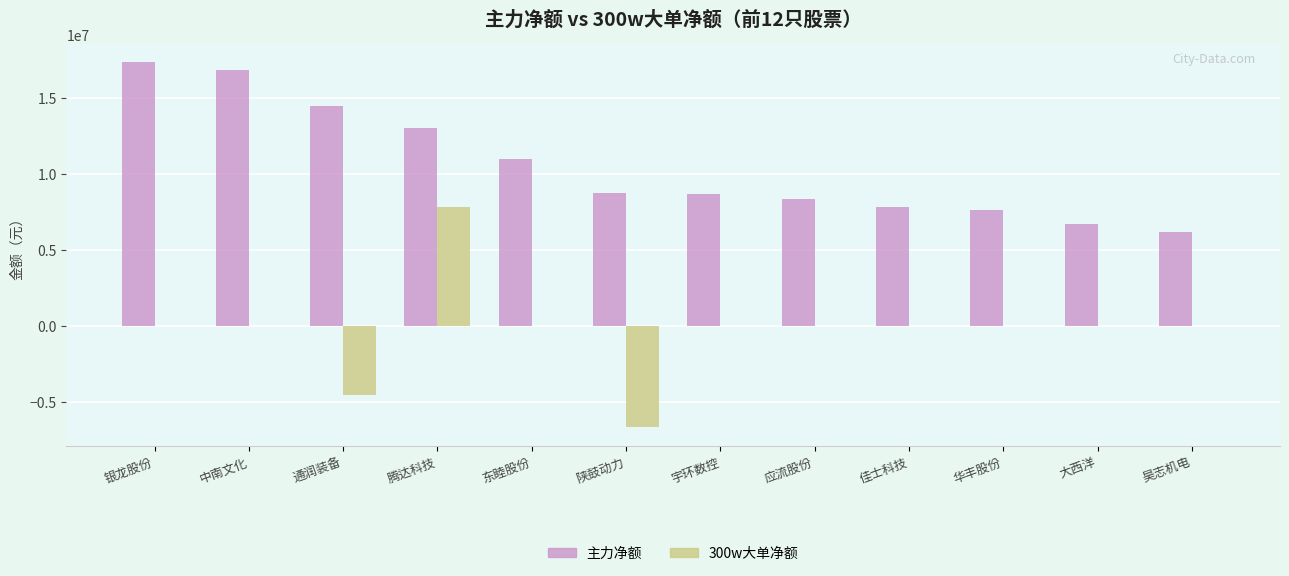

The 主力净额 series shows 10965305 at 东睦股份. True or false?

True